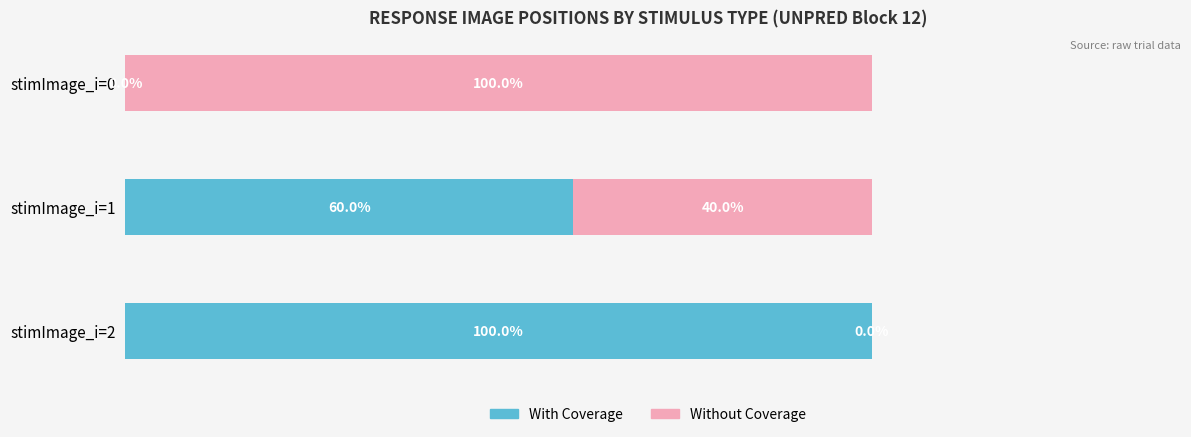

Where is With Coverage nearest to the value 50?

stimImage_i=1